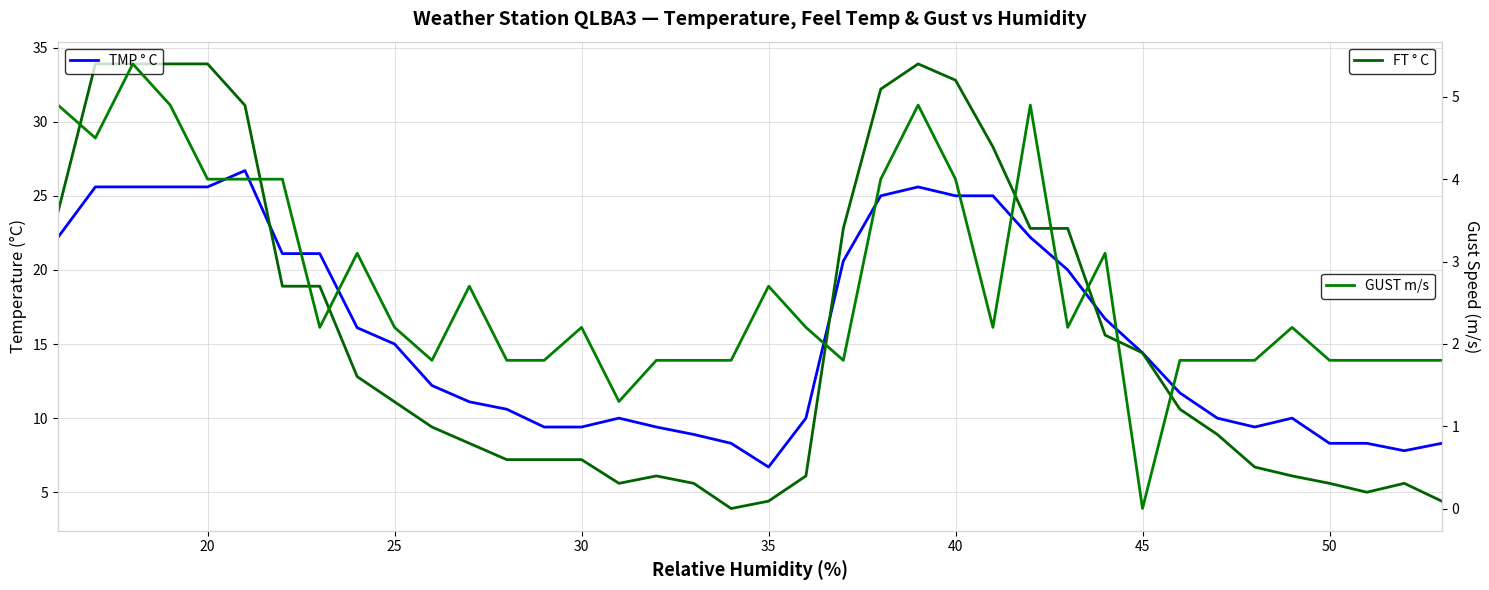

In GUST m/s, how many points are higher than both neighbors (excluding endpoints)?

9